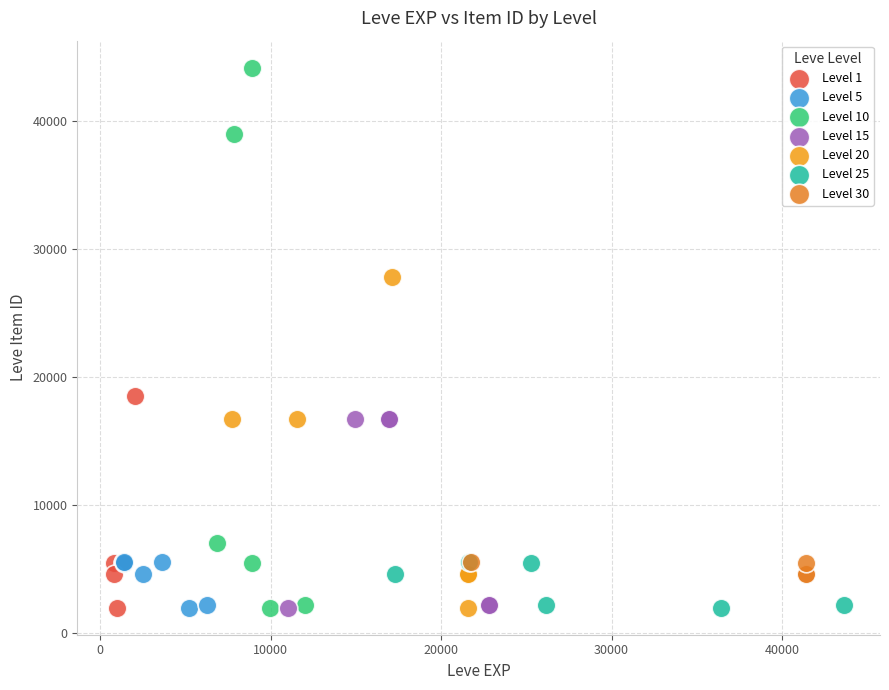

Which series contains the highest Y value?

Level 10